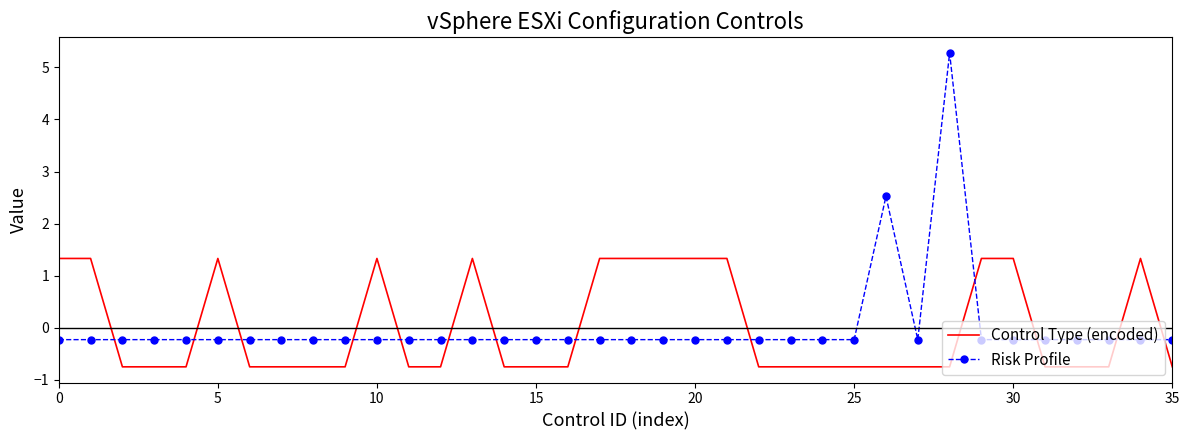

Which series has the largest range (max minus min)?

Risk Profile